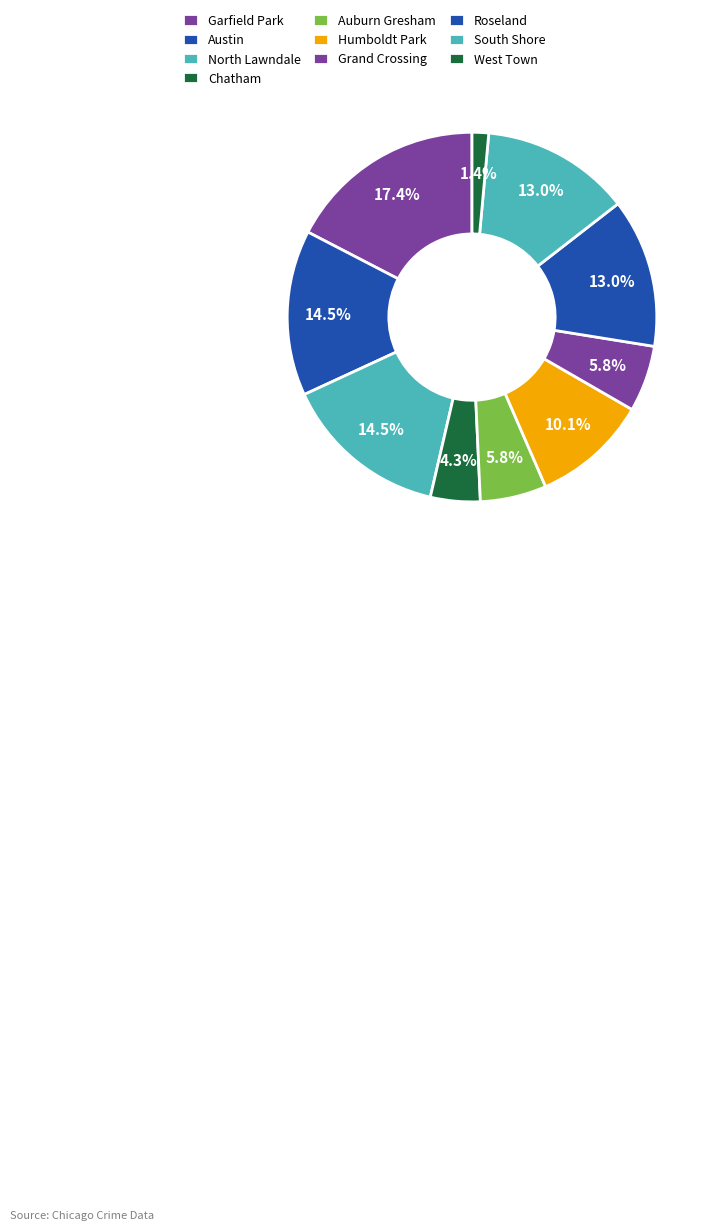

Do West Town and North Lawndale together represent more than half of the pie?

No